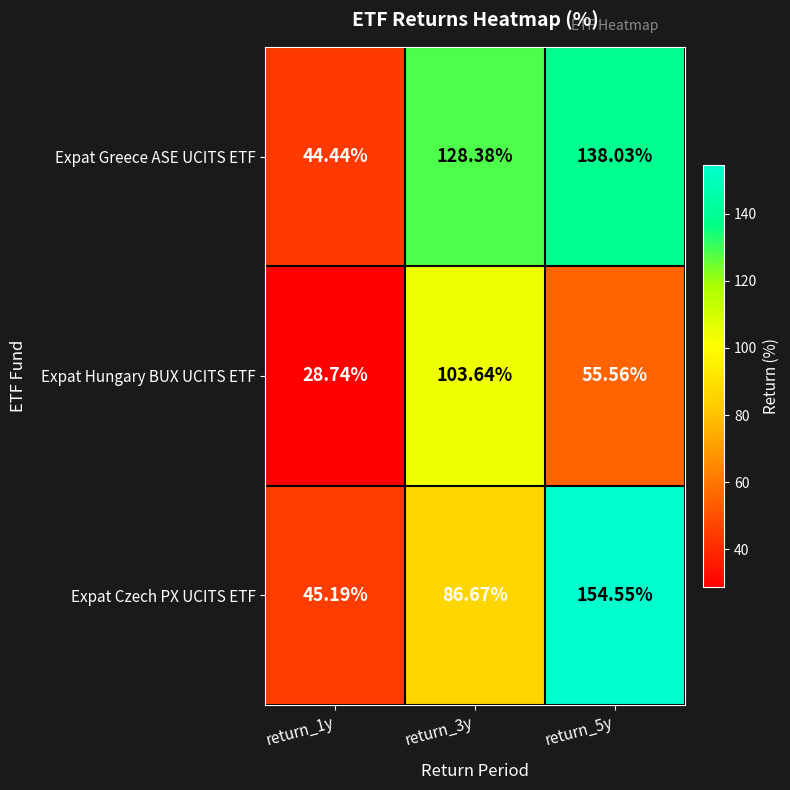

Rank the series at return_3y from lowest to highest value.

Expat Czech PX UCITS ETF, Expat Hungary BUX UCITS ETF, Expat Greece ASE UCITS ETF